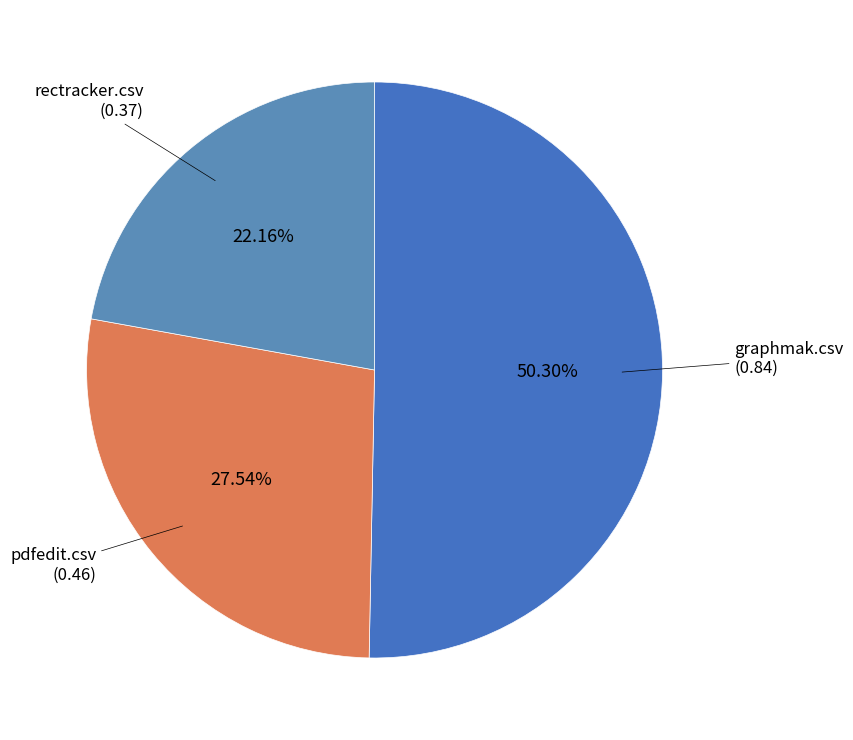

Is there a majority slice in this chart?

Yes